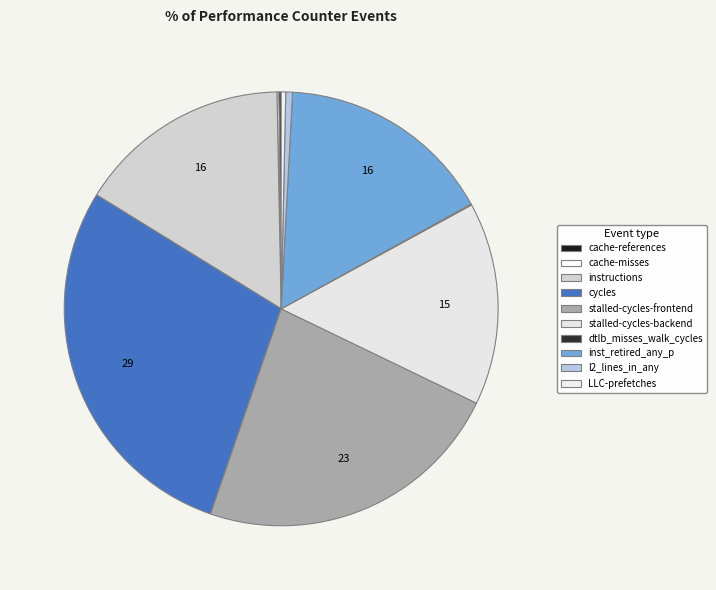

How many segments does this pie chart have?

10